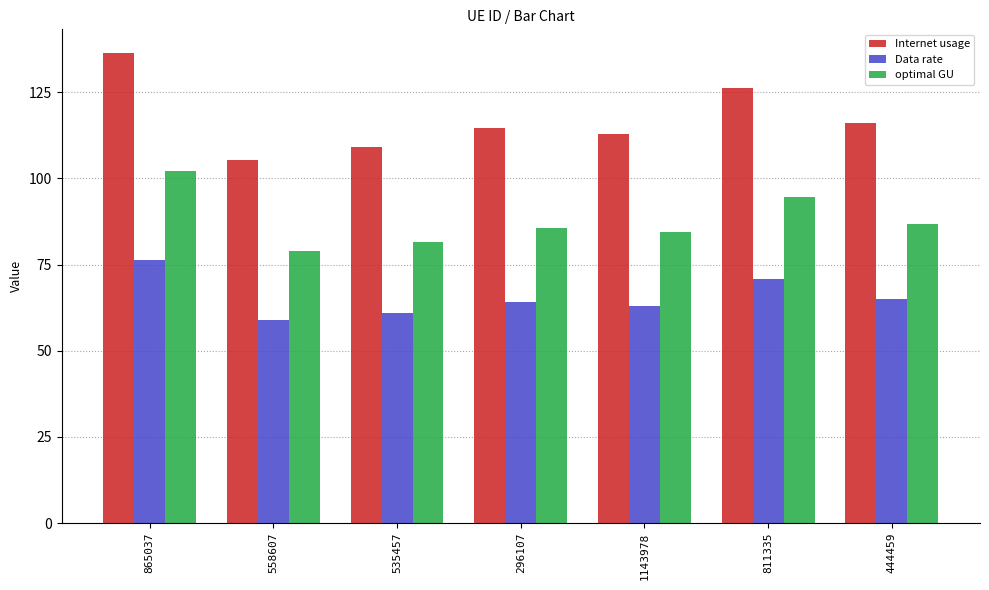

At which category does the chart reach its minimum across all series?

558607